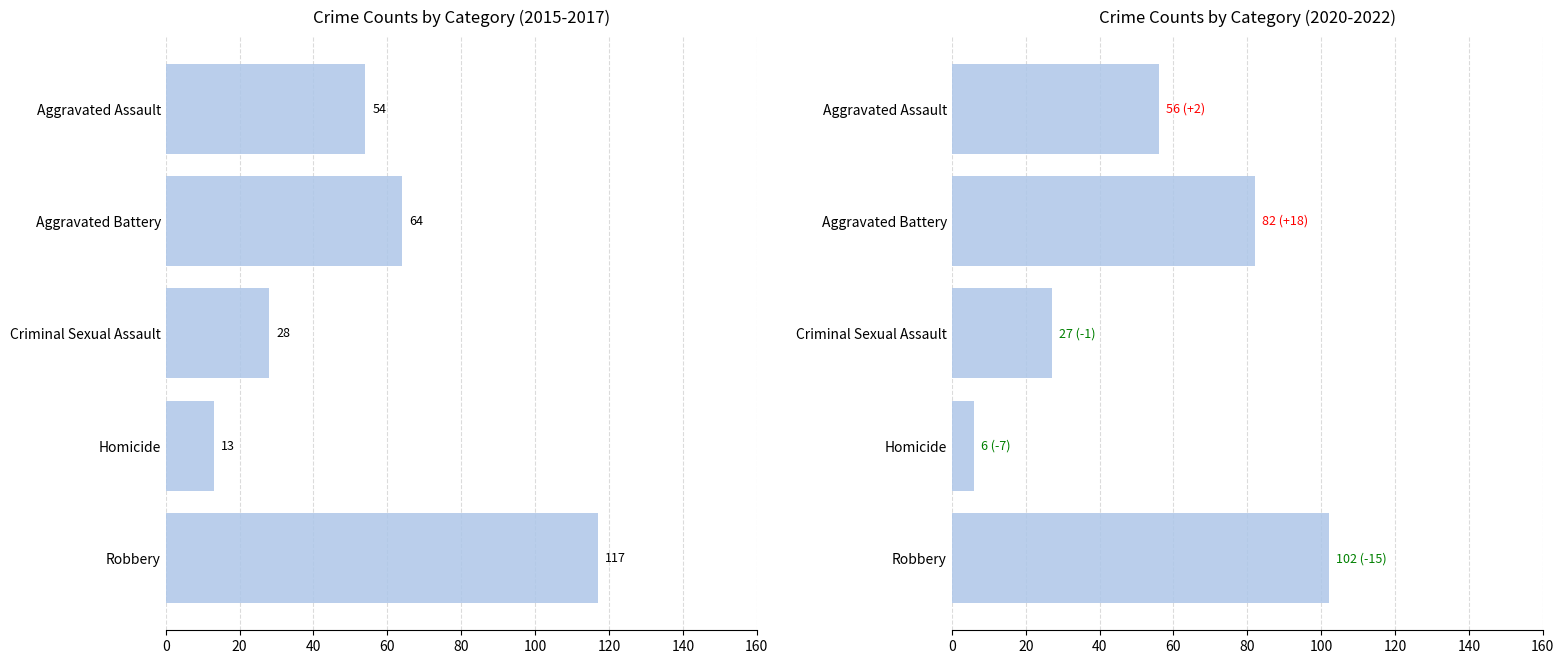

Does the chart contain any negative values?

No